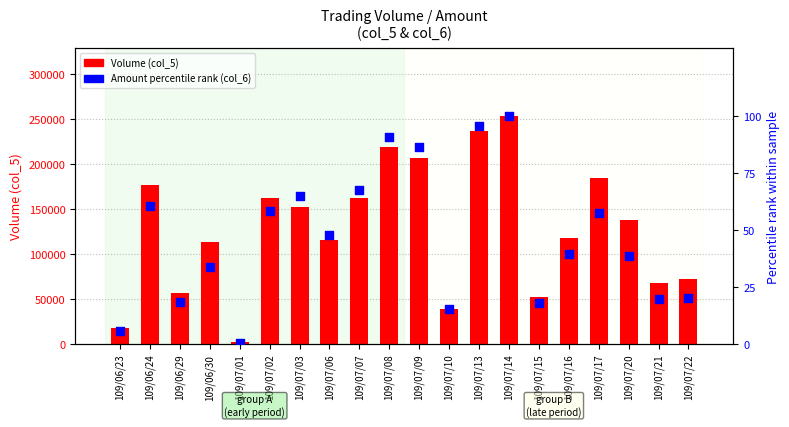

What is the total value across all series at 109/06/30?

114033.8